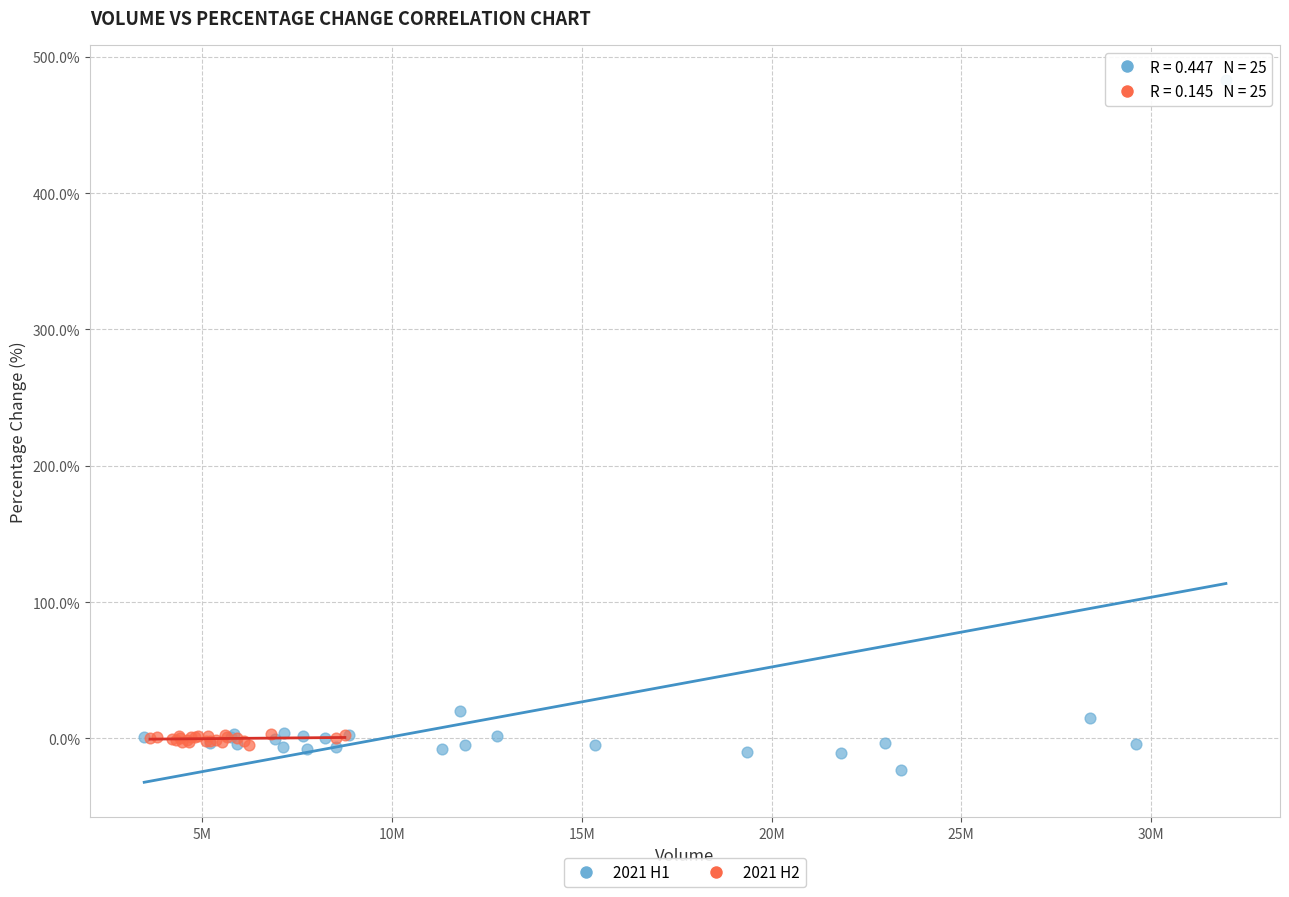

Which series contains the highest Y value?

2021 H1